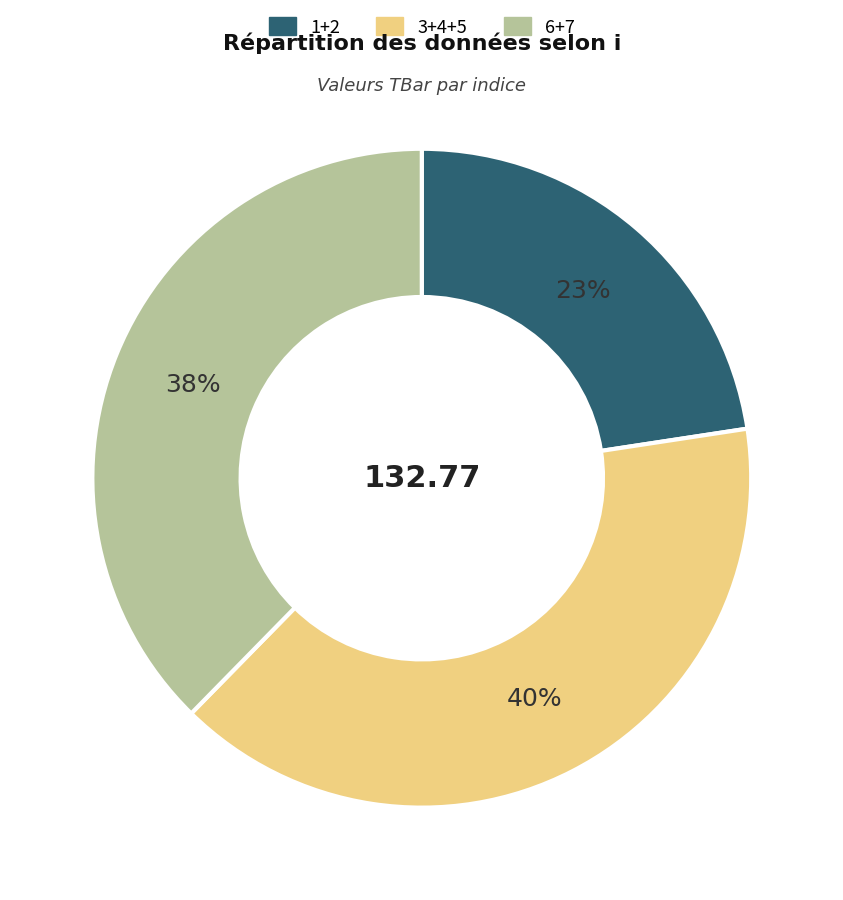

To the nearest percent, what is the average slice percentage?

33%